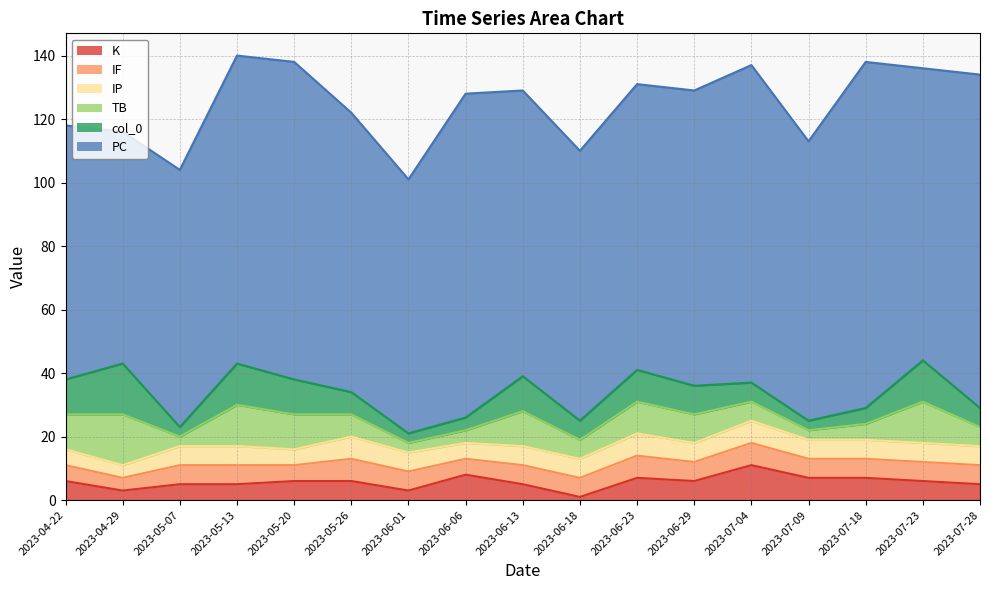

At which label is PC closest to 91?

2023-06-13